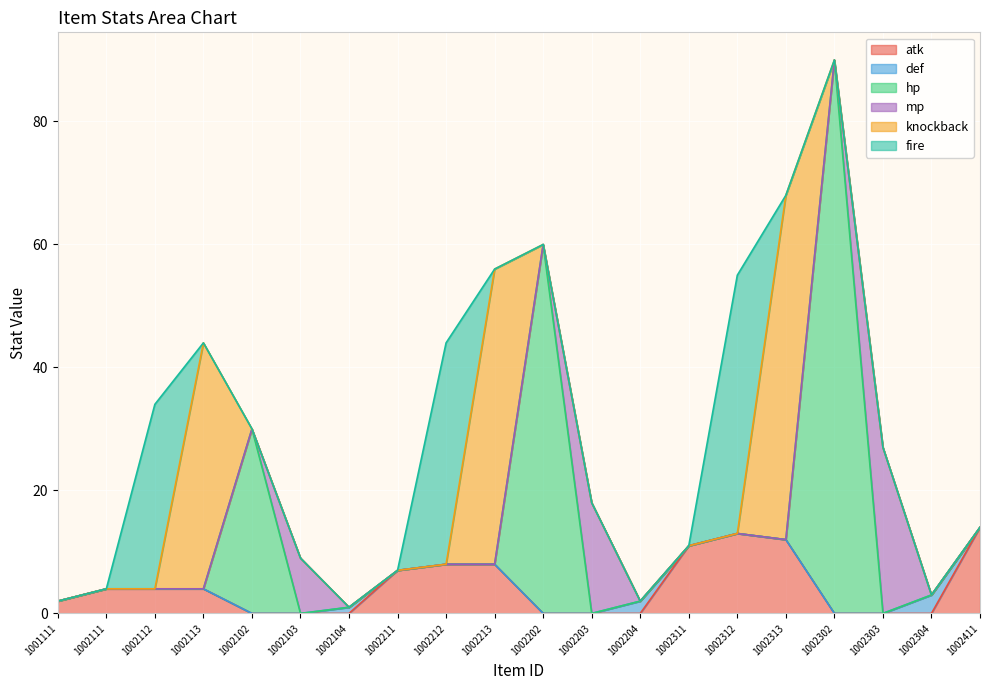

What are all the series names shown in the legend?

atk, def, hp, mp, knockback, fire